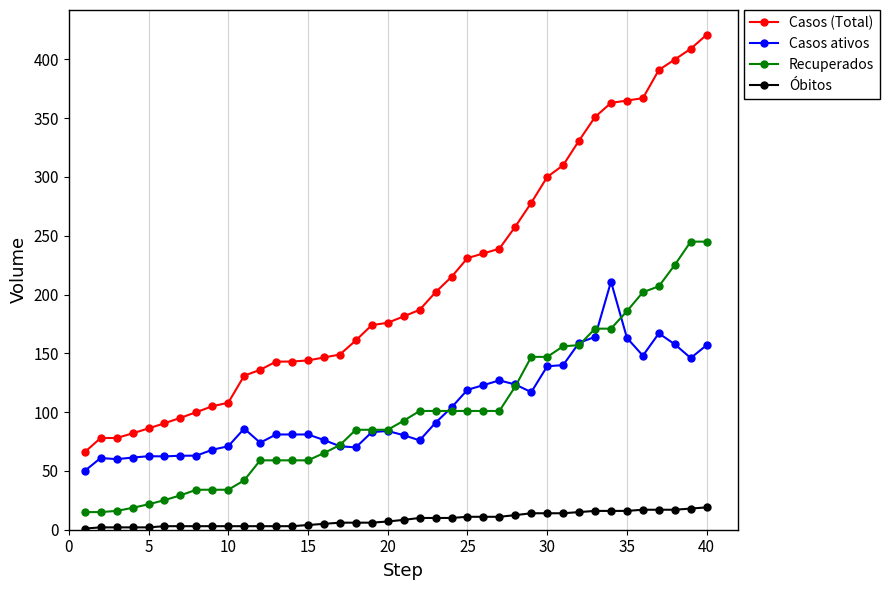

True or false: Óbitos and Recuperados cross at least once.

False